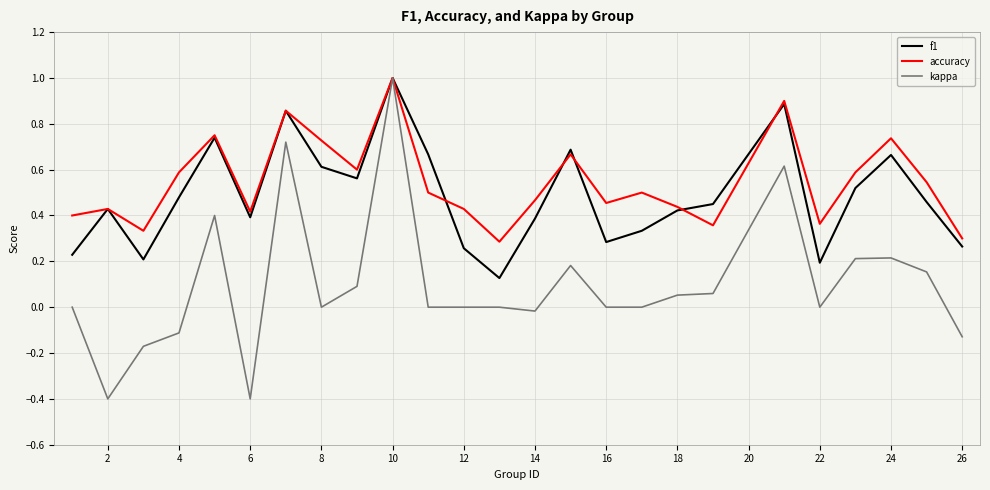

What is the maximum value shown in the chart?

1.0